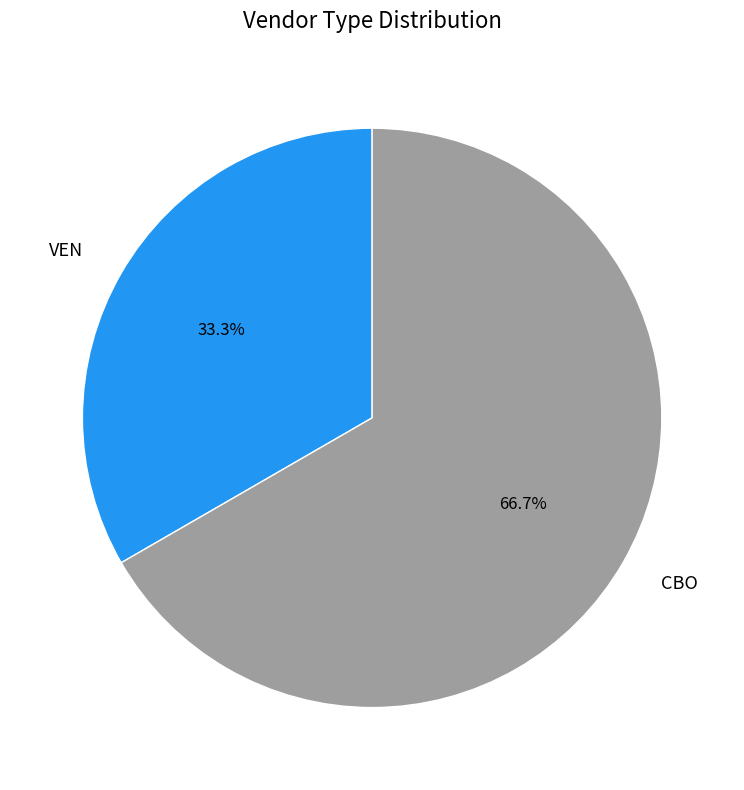

Does any single category account for the majority?

Yes